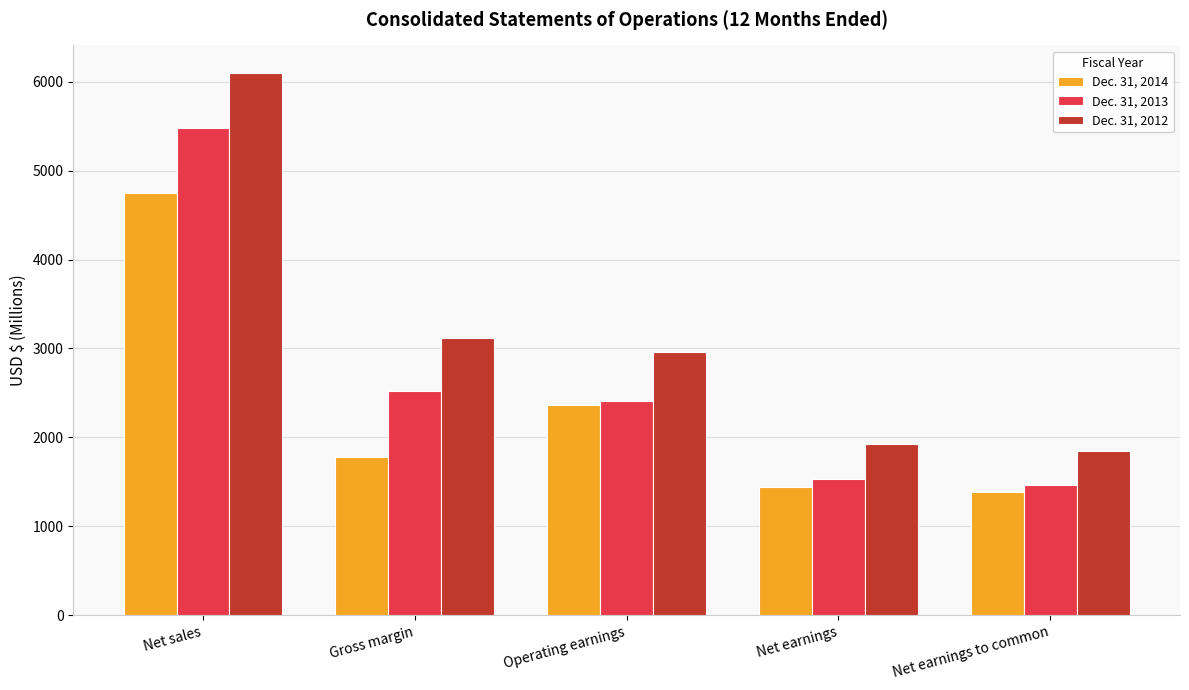

How many categories are shown in the chart?

5